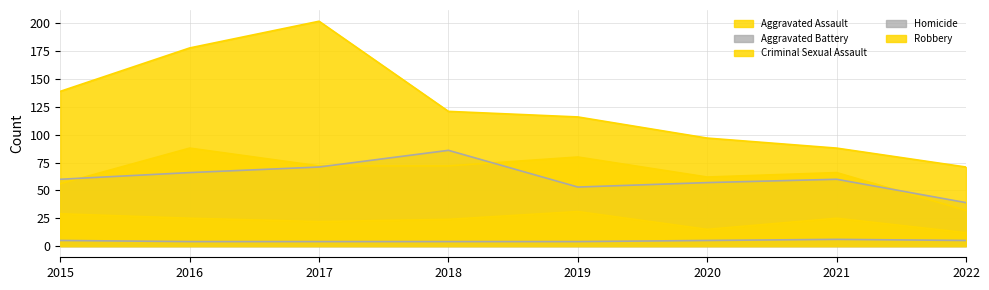

List the series in order of their peak value, highest first.

Robbery, Aggravated Assault, Aggravated Battery, Criminal Sexual Assault, Homicide